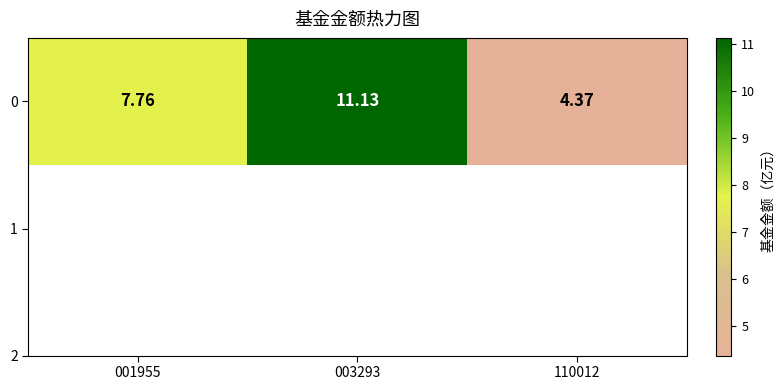

At which category does the chart reach its peak across all series?

003293